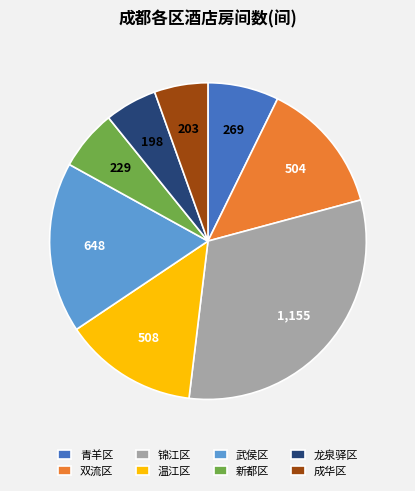

What is the largest slice in the pie chart?

锦江区